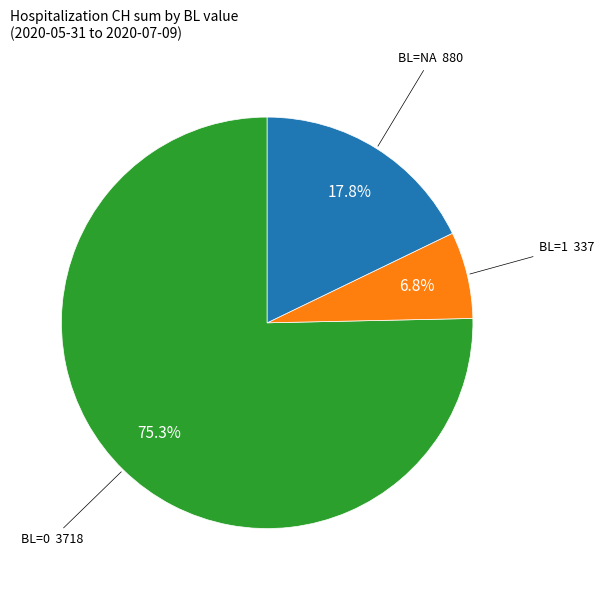

Is there a majority slice in this chart?

Yes